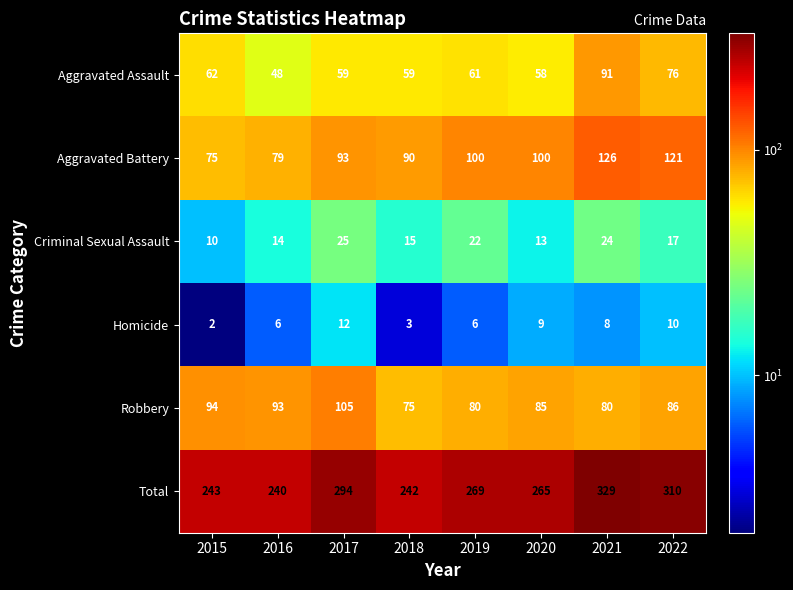

What is the spread (max minus min) of values at 2018?

239